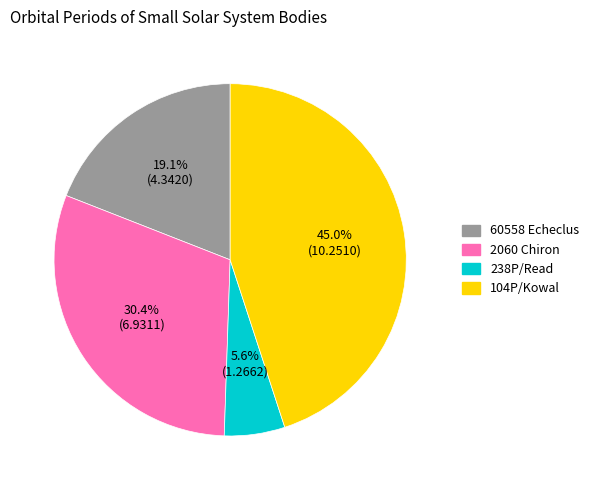

Which category has the smallest portion of the pie?

238P/Read